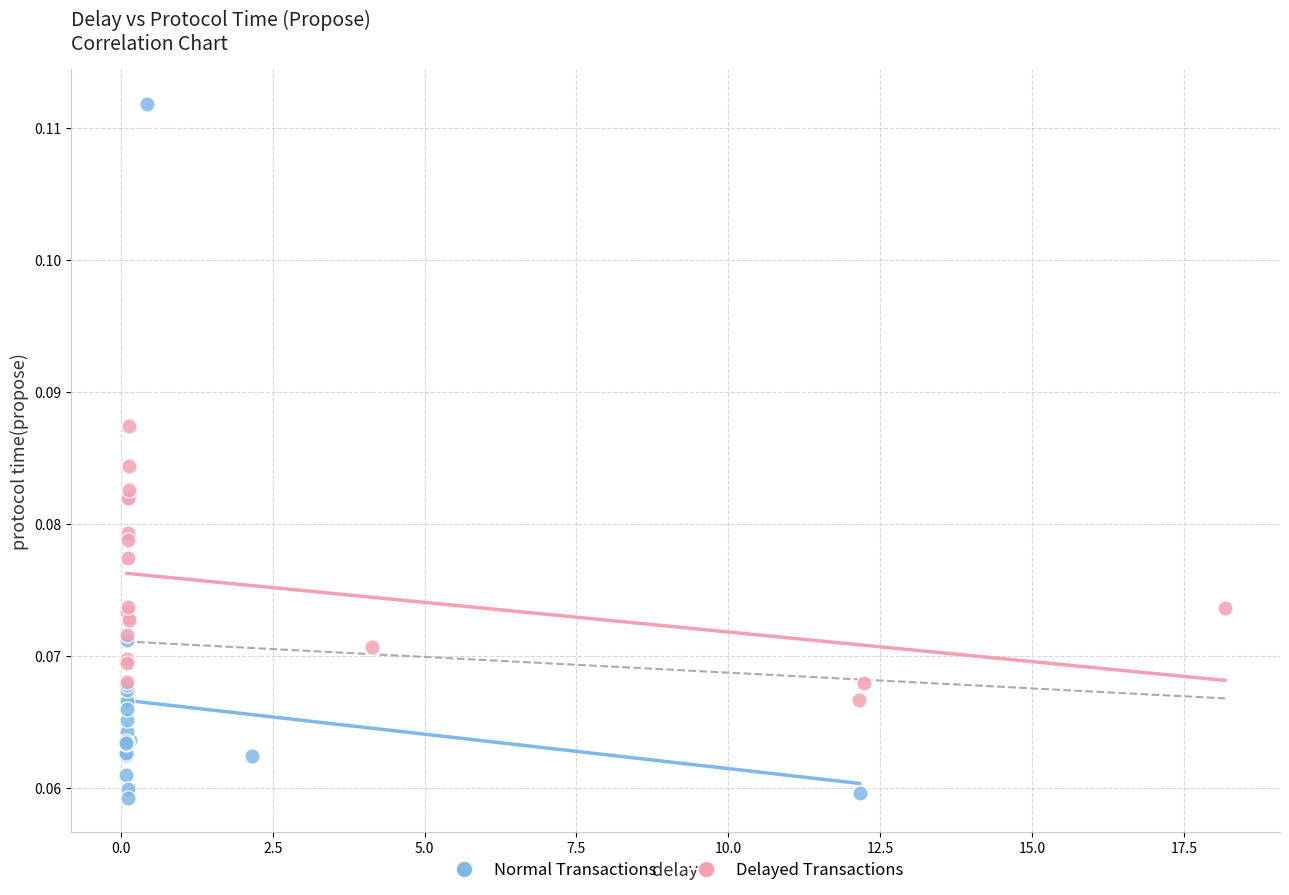

Which series reaches the minimum Y coordinate?

Normal Transactions